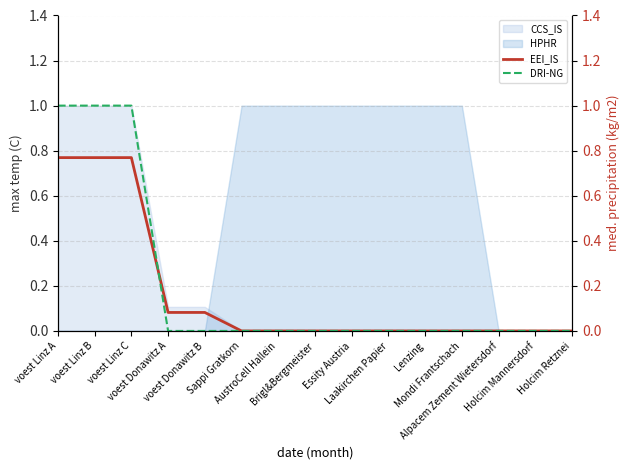

At which category does the chart reach its minimum across all series?

Sappi Gratkorn